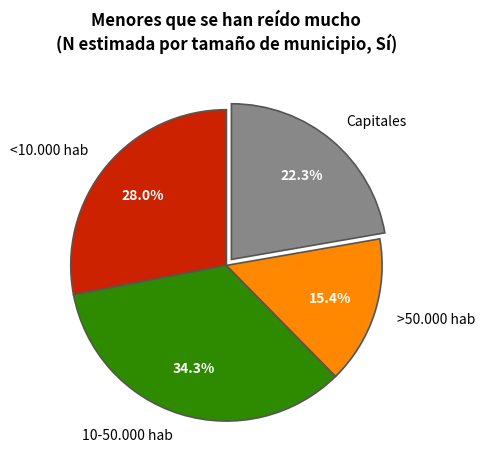

Which category has the smallest portion of the pie?

>50.000 hab